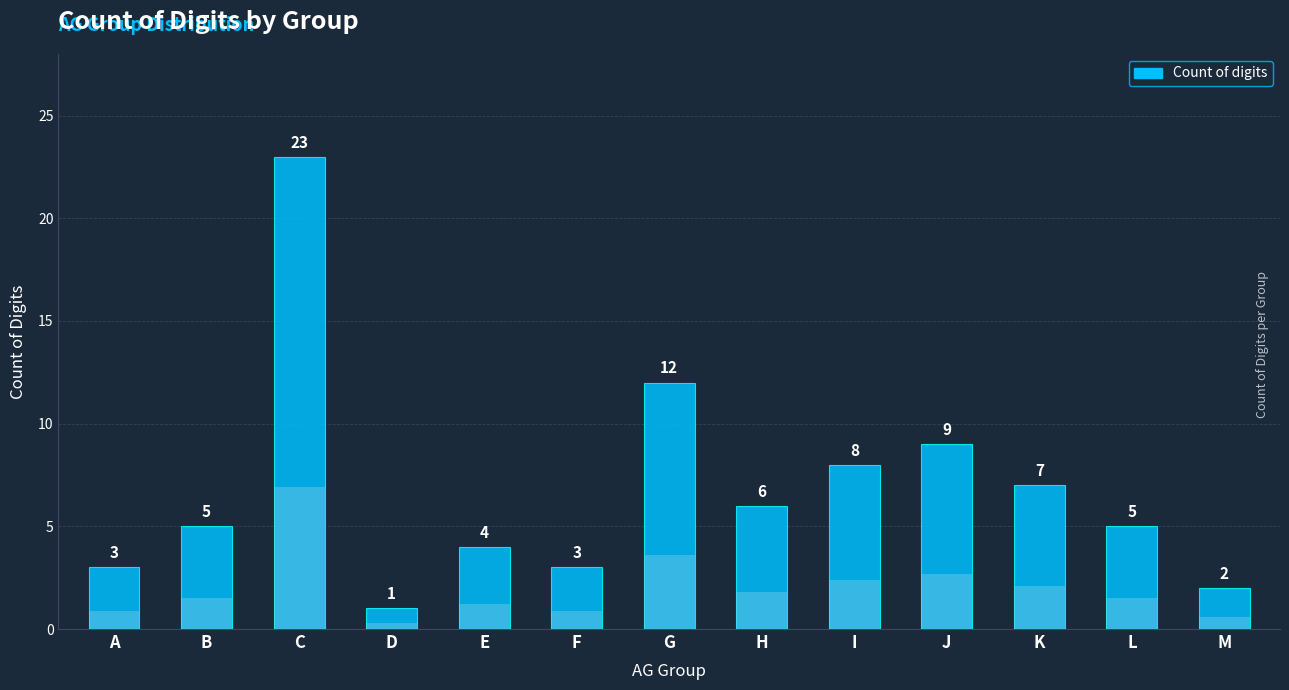

What is the difference between the second highest and minimum values?

11